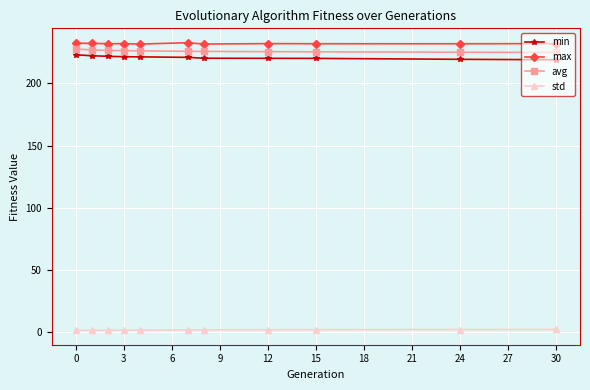

At how many categories does at least one series exceed 23?

11